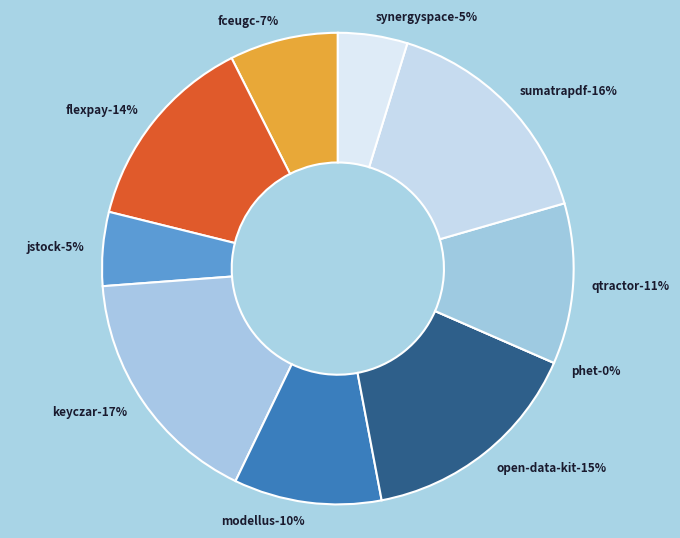

What is the total percentage of phet.csv and fceugc.csv?

7.4%